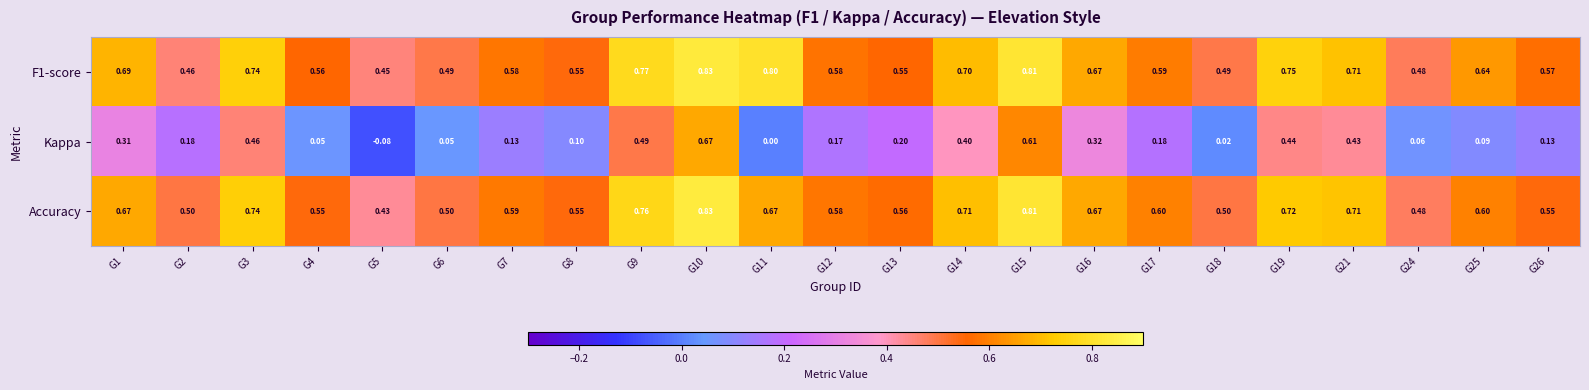

Which series has the largest range (max minus min)?

Kappa